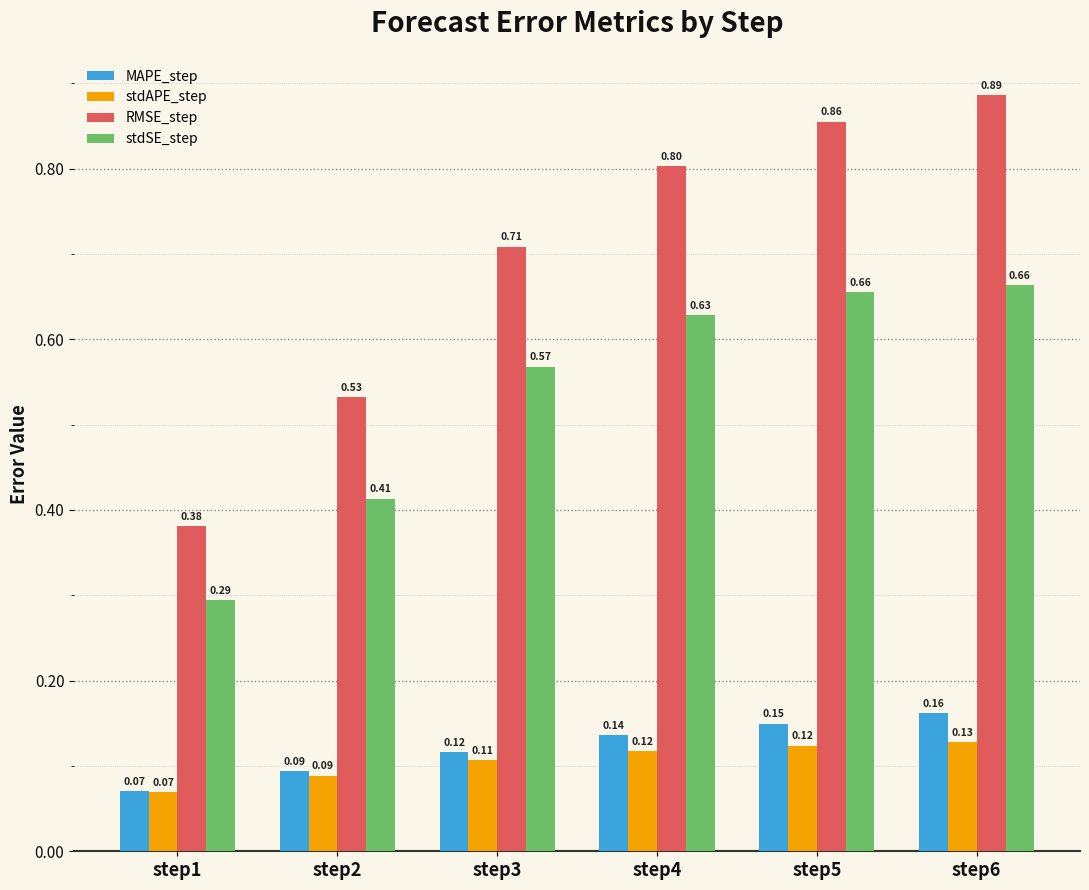

What are all the series names shown in the legend?

MAPE_step, stdAPE_step, RMSE_step, stdSE_step